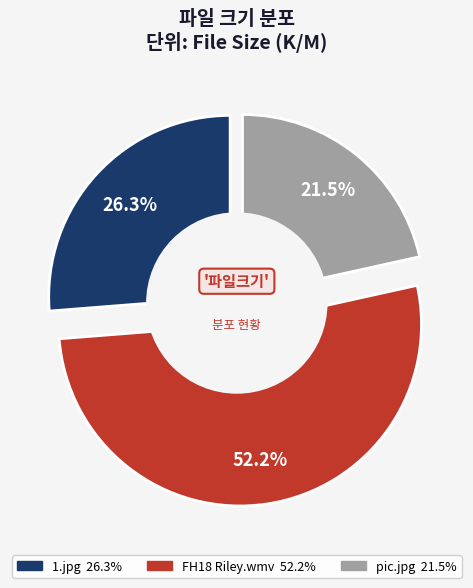

True or false: 1.jpg accounts for 26% of the total.

True